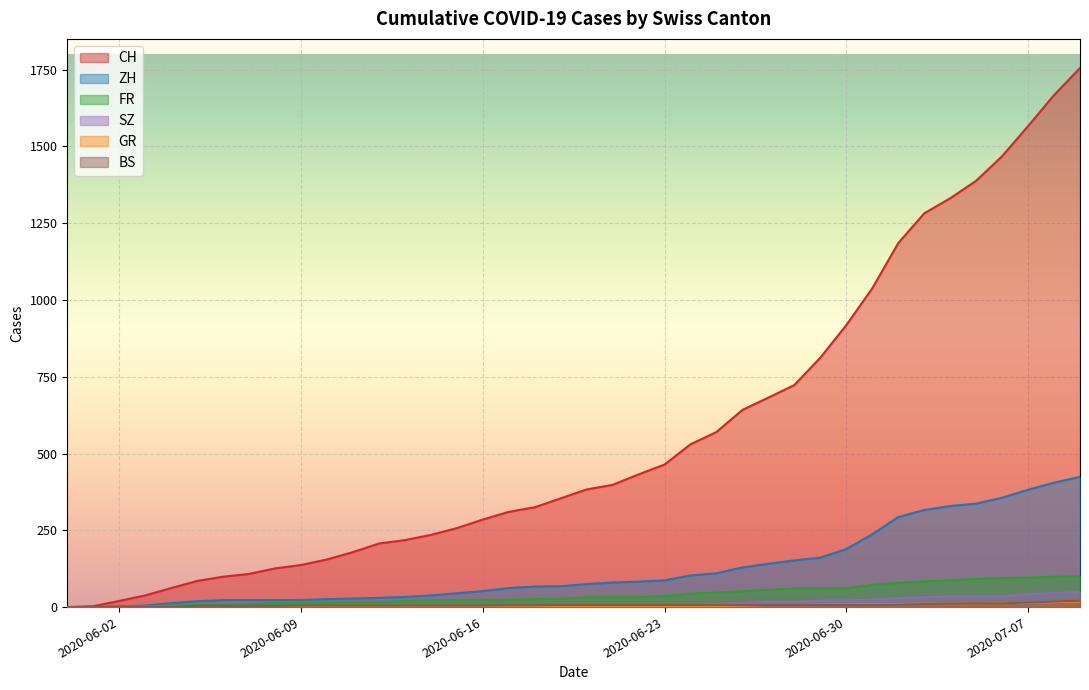

What is the difference between the second highest and second lowest values in the CH series?

1664